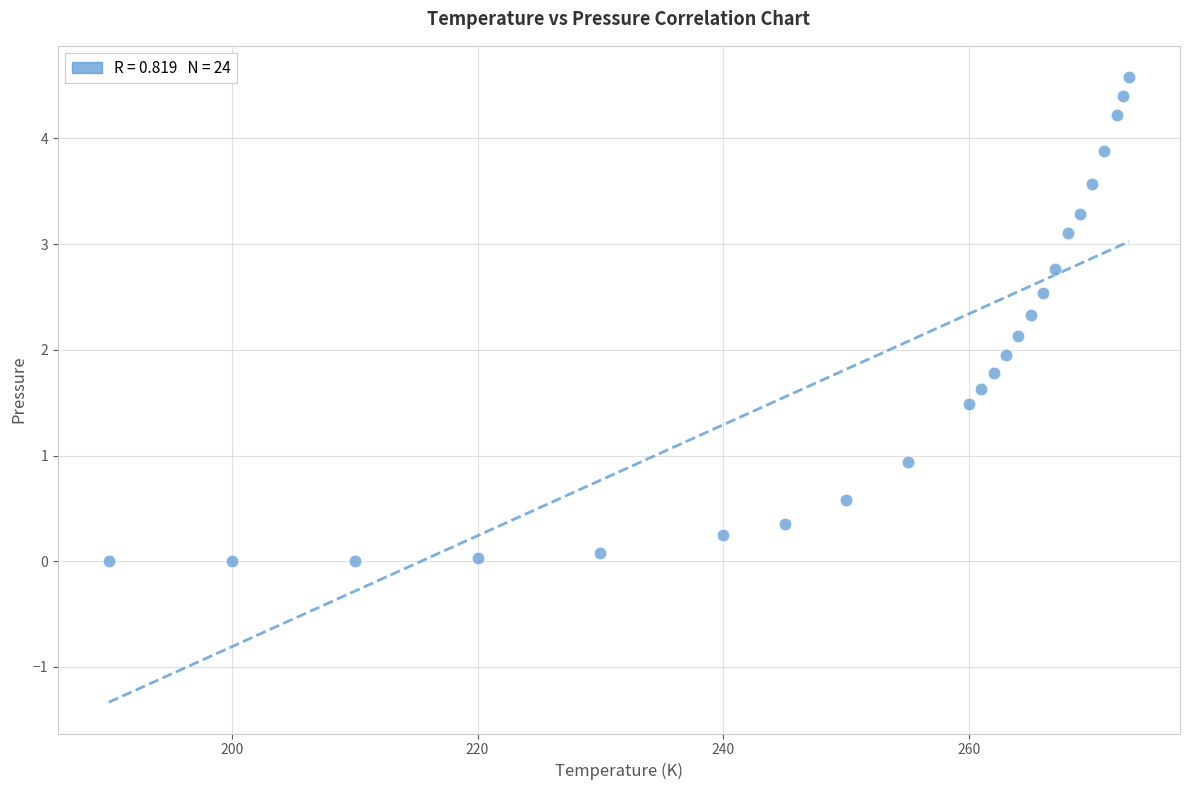

What is the range of Y values (max minus min)?

4.6